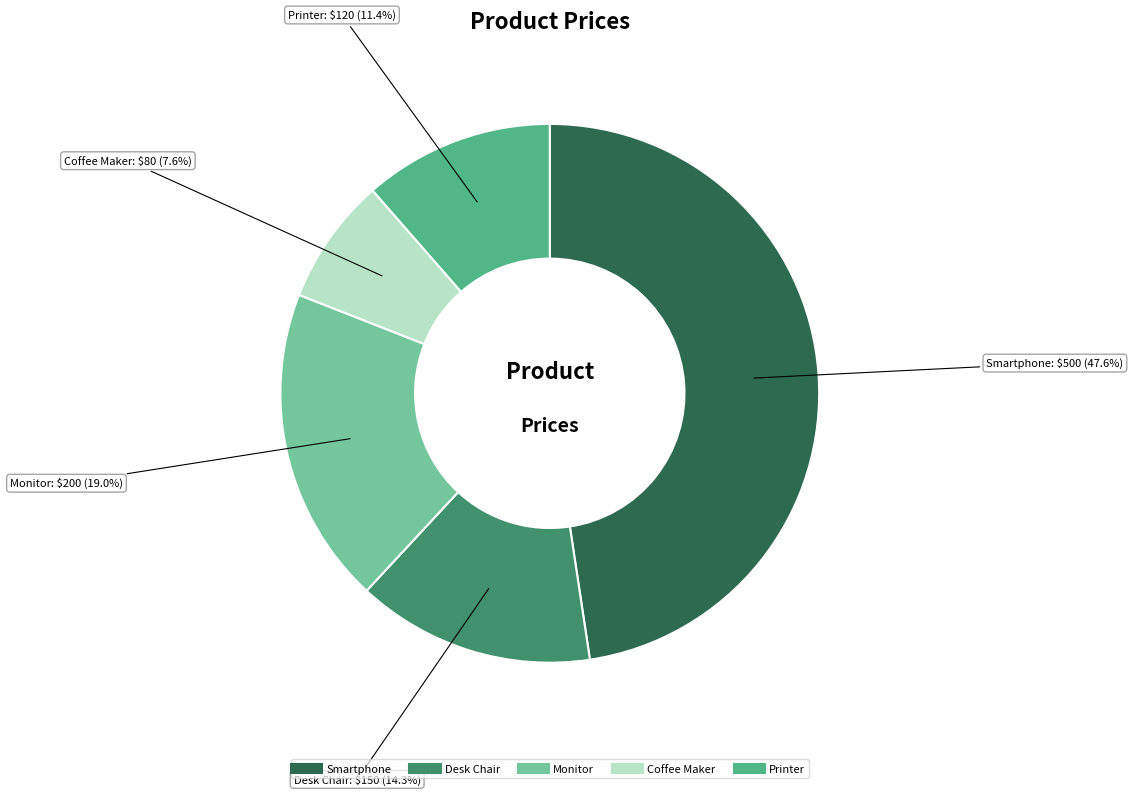

To the nearest percent, what is the combined percentage of Desk Chair and Printer?

26%